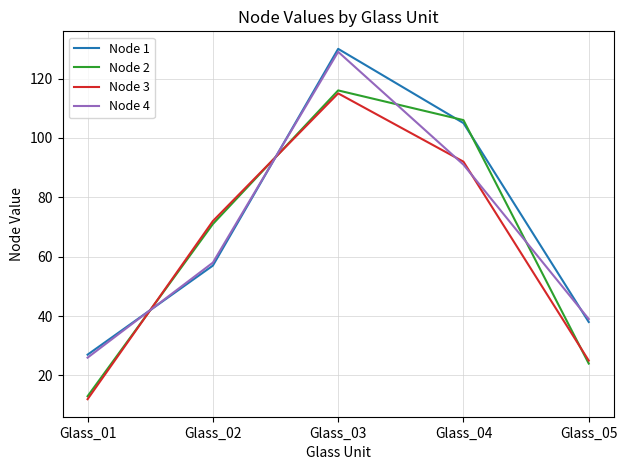

What is the total value across all series at Glass_04?

394